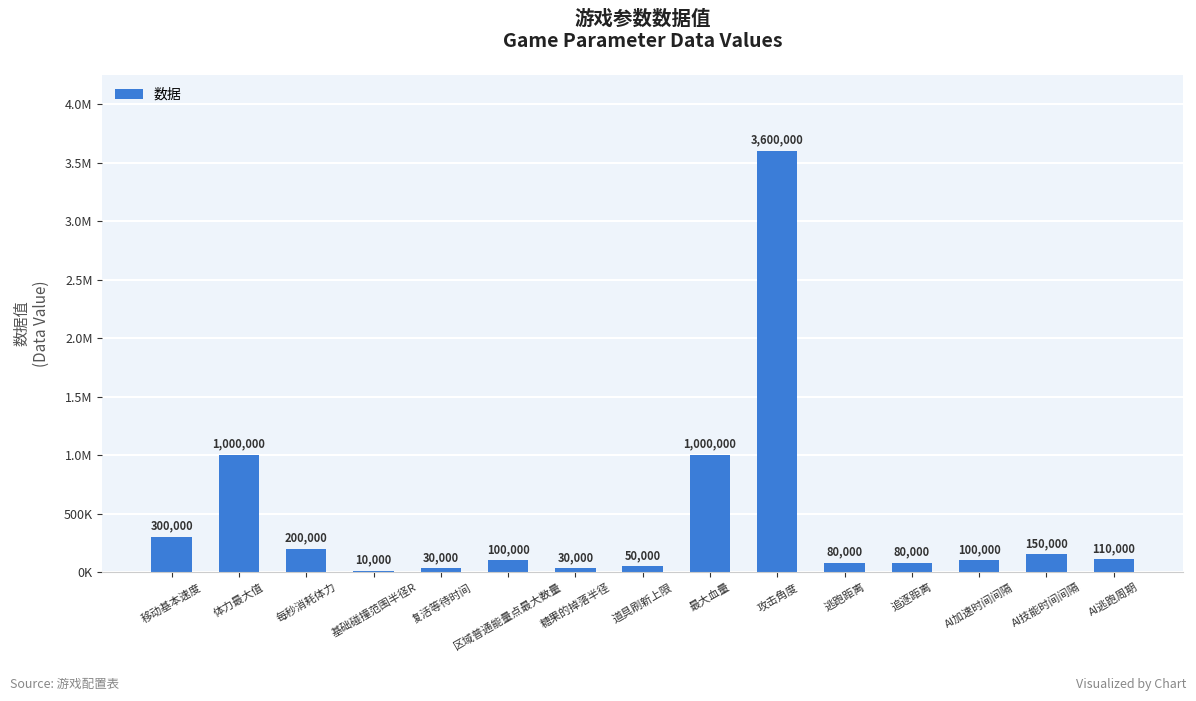

What is the difference between the maximum and minimum values?

3590000